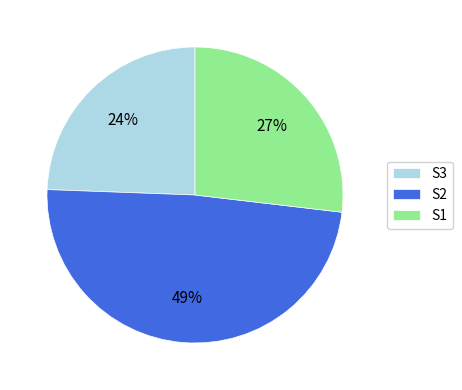

Which has a higher value, S3 or S1?

S1